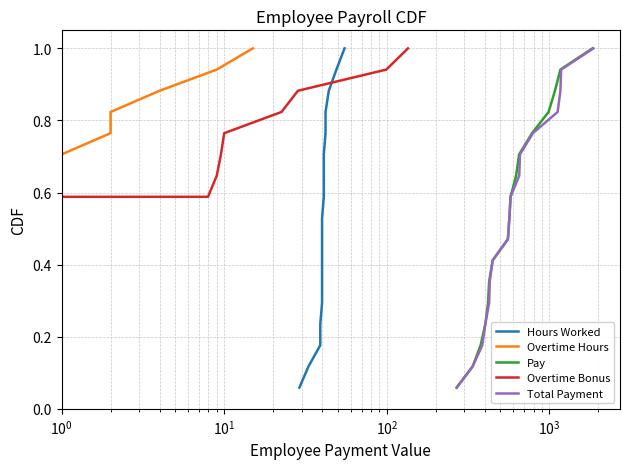

True or false: Total Payment has more than 2 points higher than both neighbors.

False